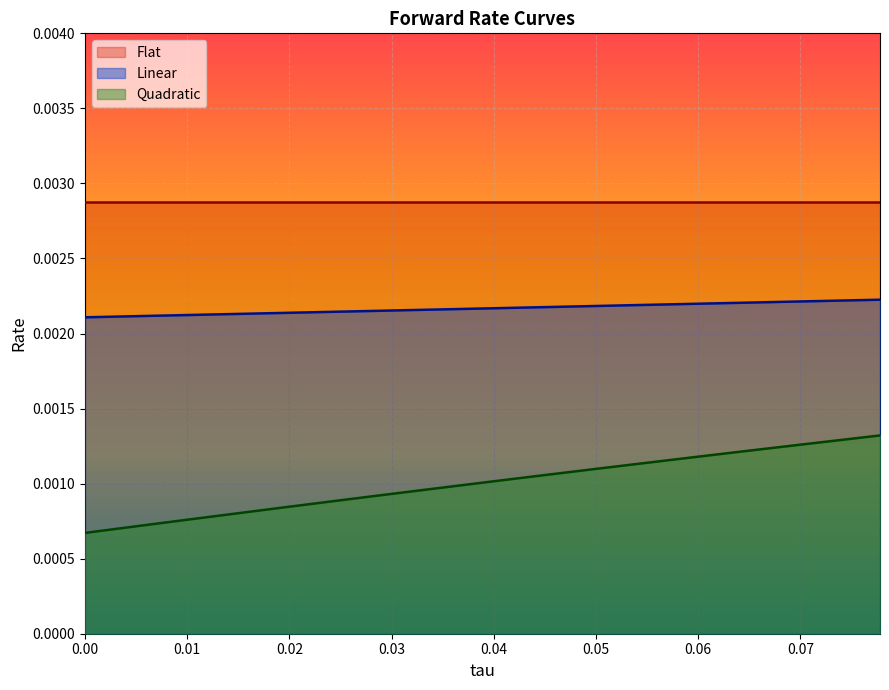

Between 0.01 and 14, which series saw the biggest shift?

Quadratic